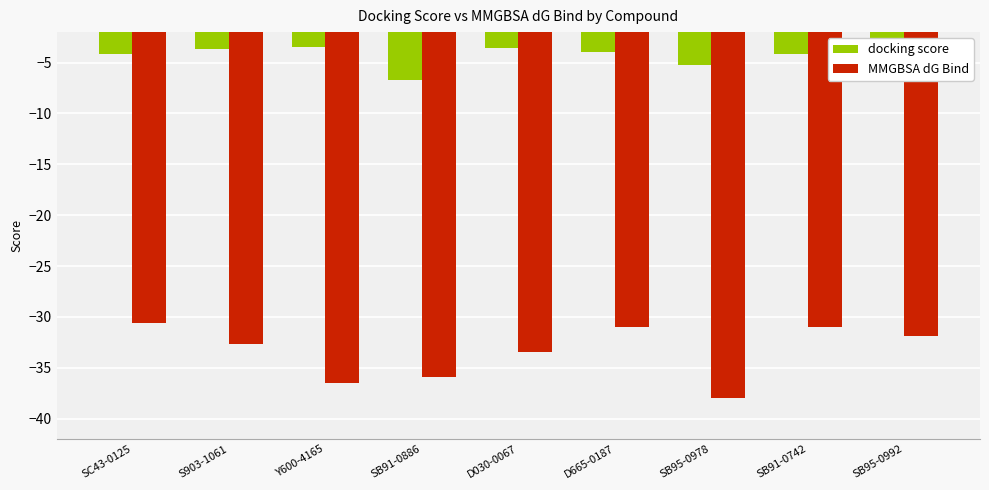

What is the value of the docking score bar at the 6th from the left?

-4.0